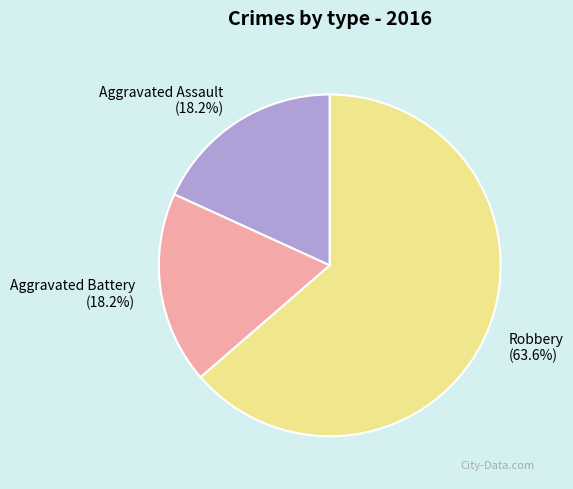

To the nearest percent, what percentage of the pie is Robbery?

64%